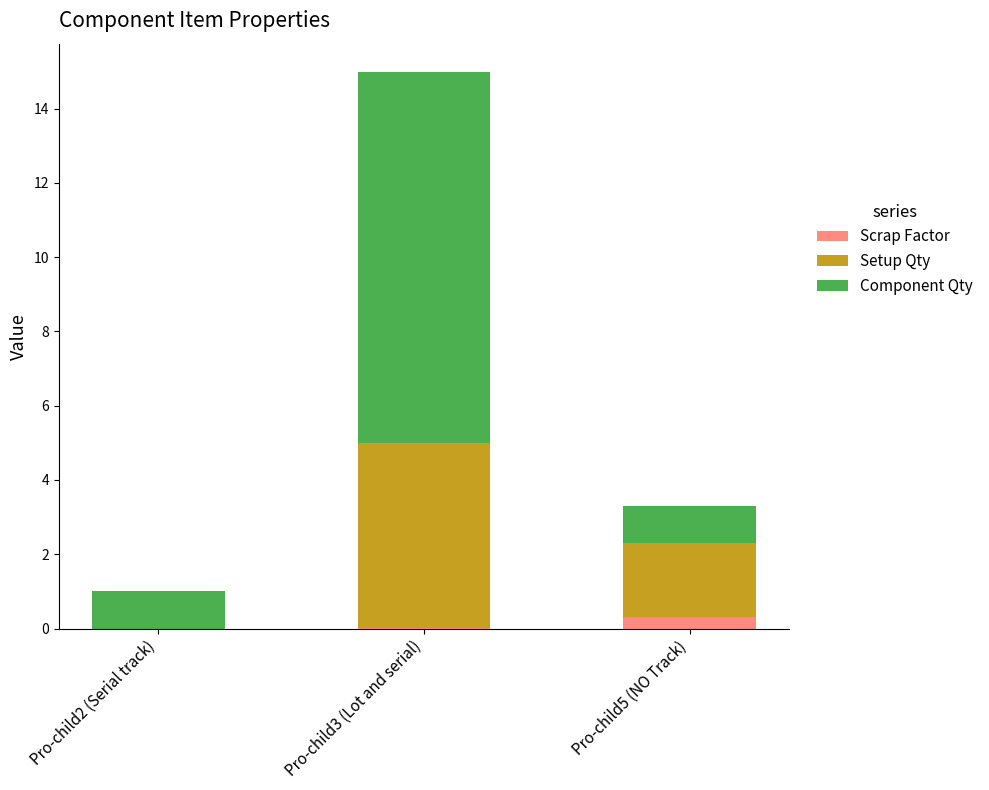

What is the sum of all Scrap Factor values?

0.3